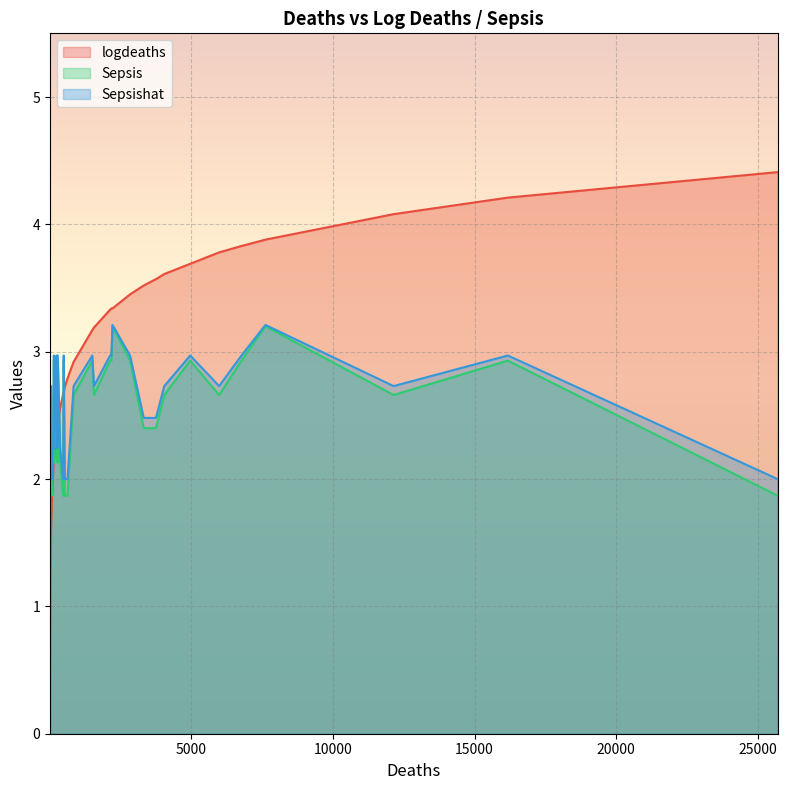

At how many categories does at least one series exceed 2?

36